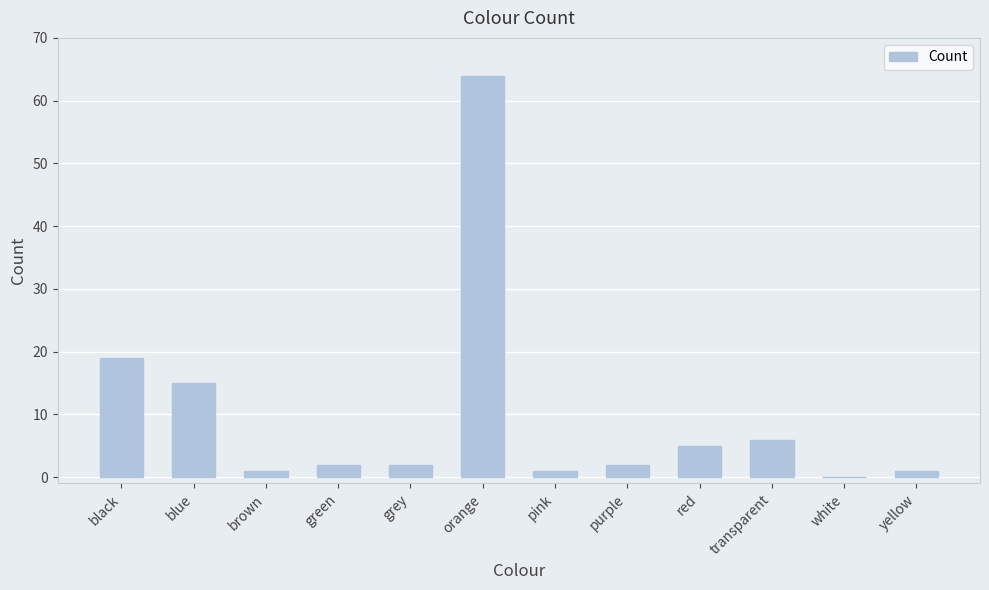

Which label corresponds to the largest value in the chart?

orange